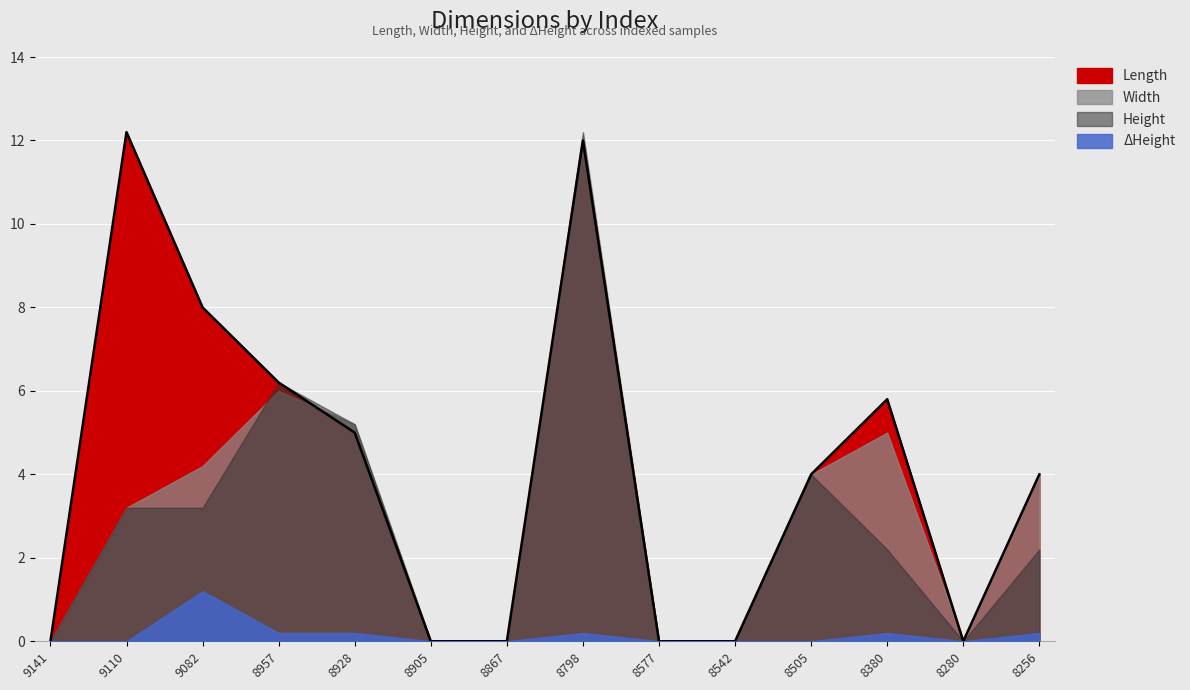

Reading right to left, list all the values displayed in this chart.

Length: 4.0	0.0	5.8	4.0	0.0	0.0	12.0	0.0	0.0	5.0	6.2	8.0	12.2	0.0
Width: 4.0	0.0	5.0	4.0	0.0	0.0	12.0	0.0	0.0	5.2	6.0	4.2	3.2	0.0
Height: 2.2	0.0	2.2	4.0	0.0	0.0	12.2	0.0	0.0	5.2	6.2	3.2	3.2	0.0
ΔHeight: 0.2	0.0	0.2	0.0	0.0	0.0	0.2	0.0	0.0	0.2	0.2	1.2	0.0	0.0